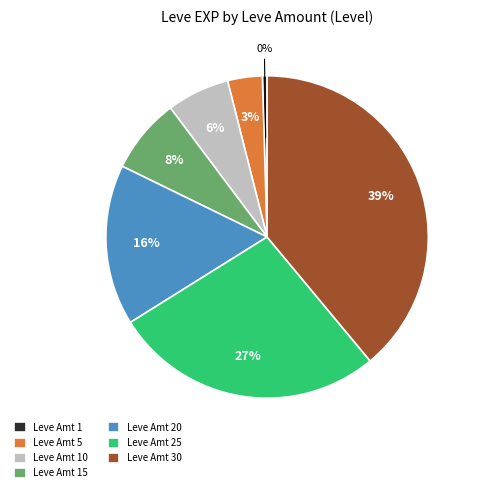

To the nearest percent, what is the combined percentage of Leve Amt 10 and Leve Amt 25?

33%